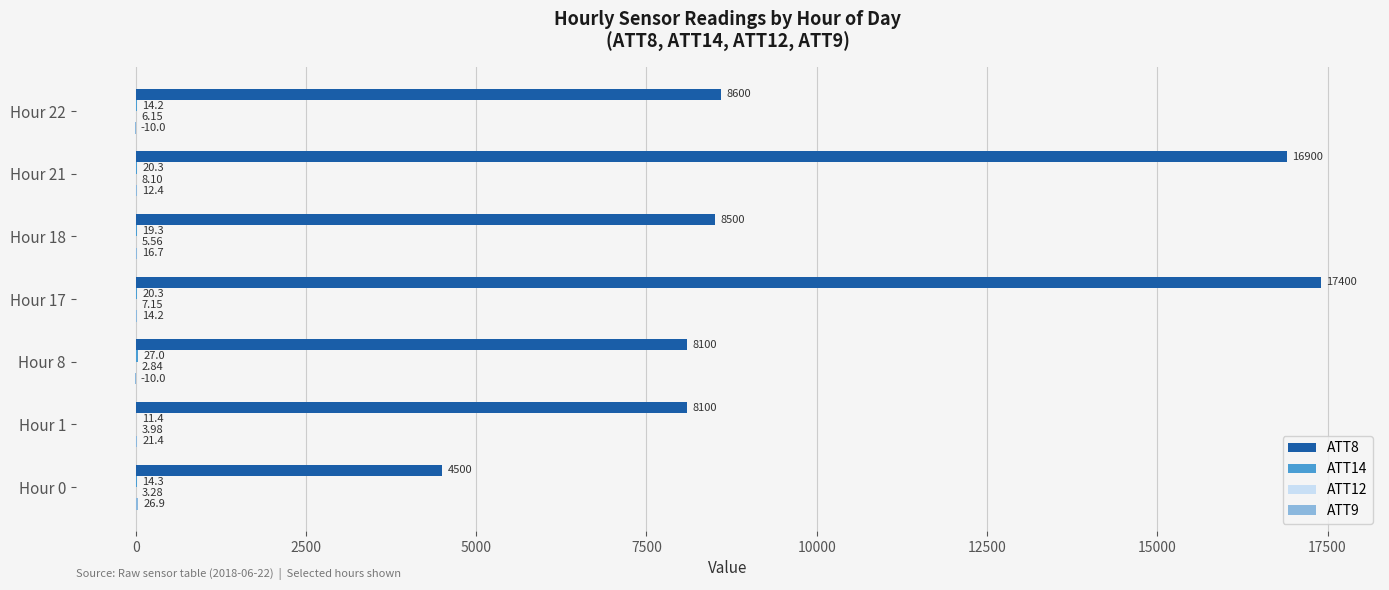

What is the total value across all series at Hour 8?

8119.8